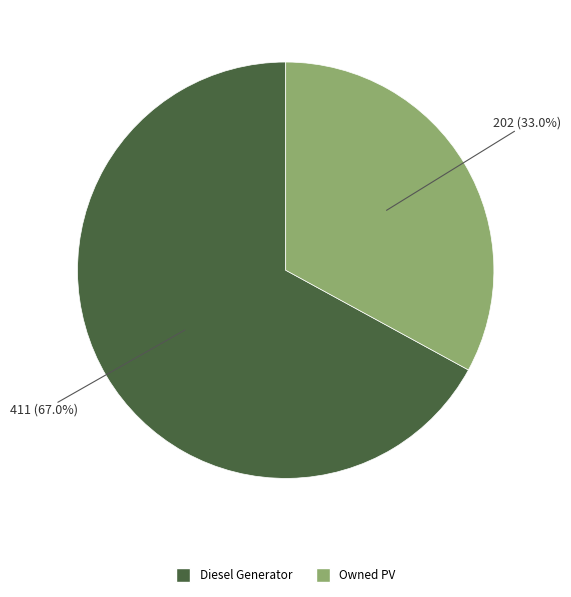

Count the number of slices in the pie.

2